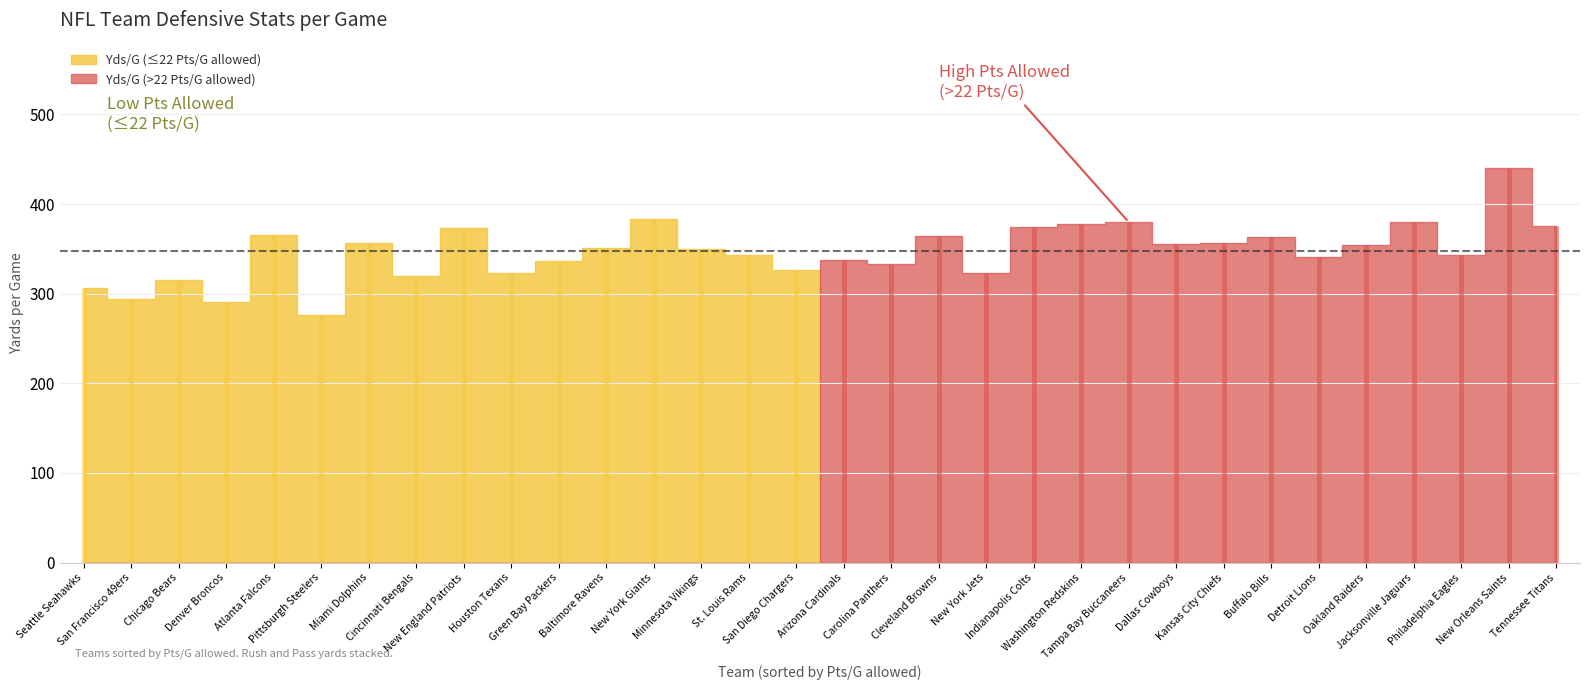

List the labels in order of RushYds/G value, smallest first.

Tampa Bay Buccaneers, Pittsburgh Steelers, Denver Broncos, San Francisco 49ers, Washington Redskins, San Diego Chargers, Houston Texans, Chicago Bears, New England Patriots, Seattle Seahawks, Minnesota Vikings, Cincinnati Bengals, Miami Dolphins, Carolina Panthers, St. Louis Rams, Detroit Lions, Green Bay Packers, Cleveland Browns, Oakland Raiders, Baltimore Ravens, Atlanta Falcons, Dallas Cowboys, Philadelphia Eagles, Tennessee Titans, New York Giants, New York Jets, Kansas City Chiefs, Arizona Cardinals, Indianapolis Colts, Jacksonville Jaguars, Buffalo Bills, New Orleans Saints